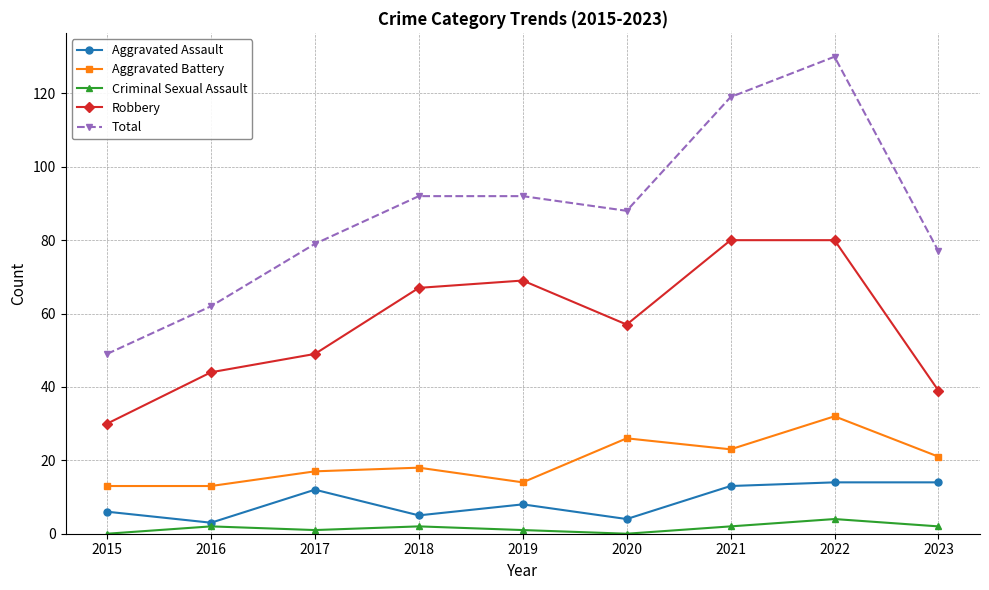

What is the value of the Aggravated Battery point at the 5th from the left?

14